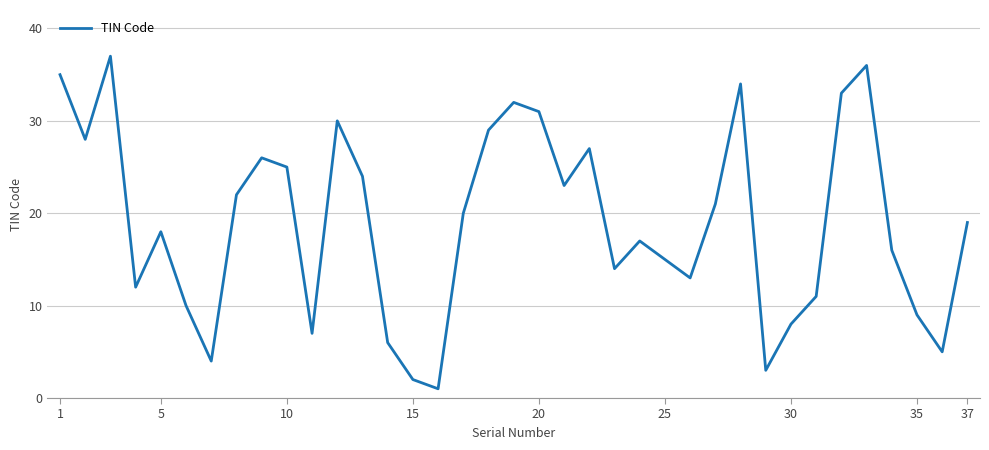

What is the difference between the maximum and minimum values?

36